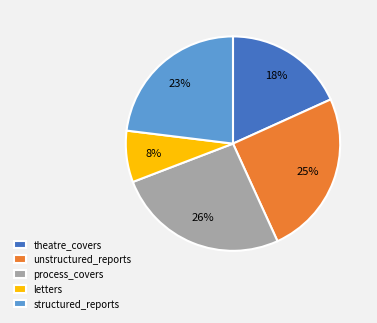

Is the sum of unstructured_reports and theatre_covers greater than half?

No